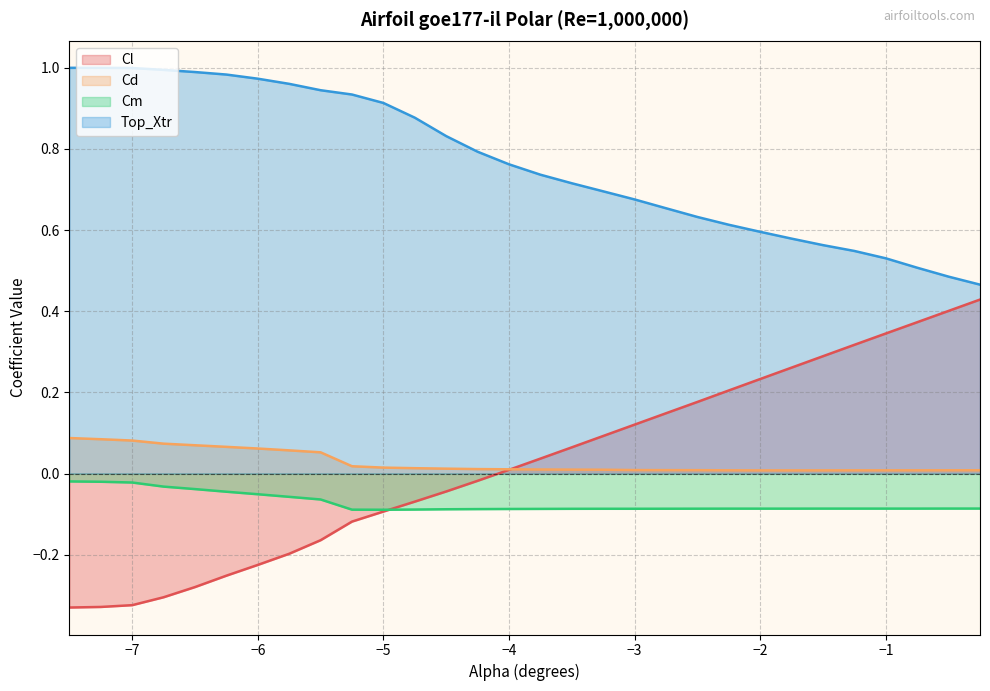

What is the value of the Top_Xtr point at the 7th from the left?

1.0